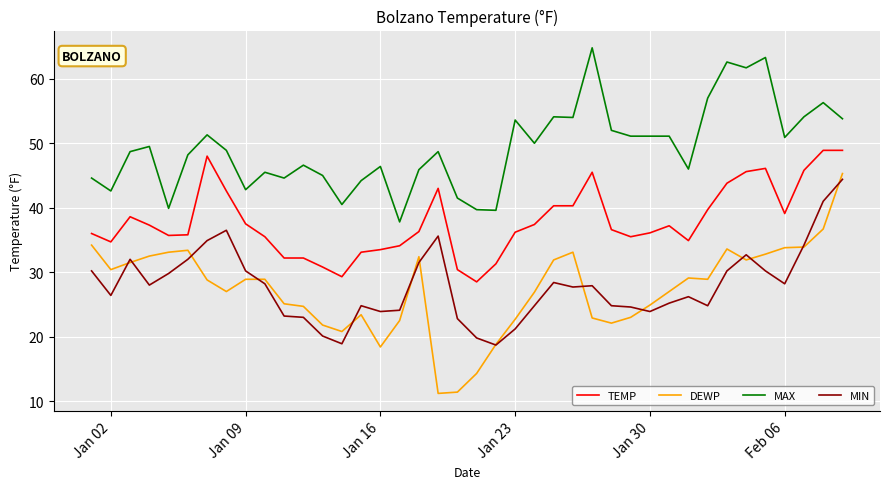

What is the maximum value for MAX?

64.8